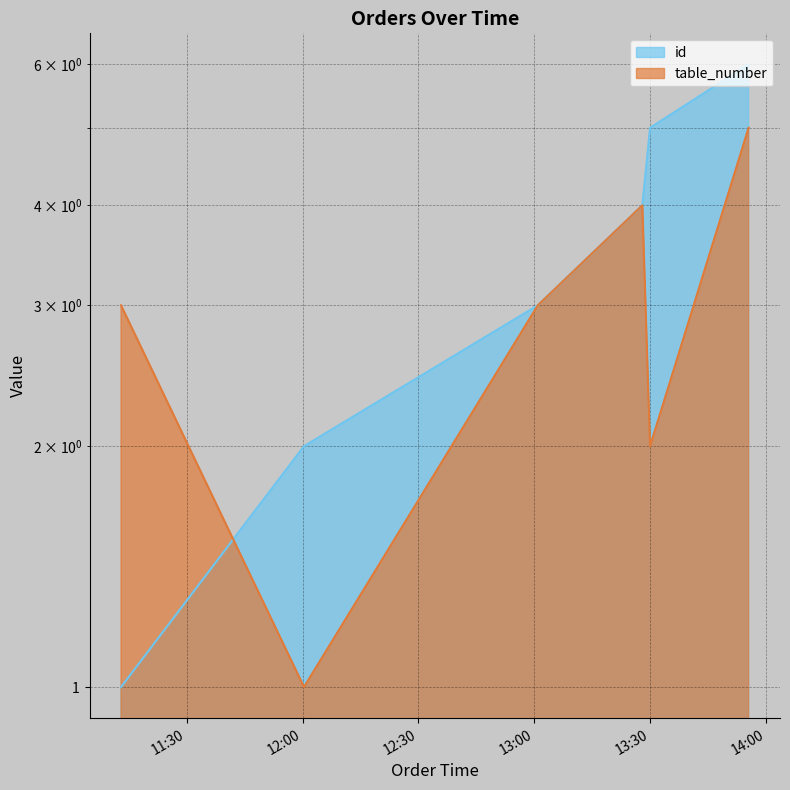

How many data points in id are above 4?

2